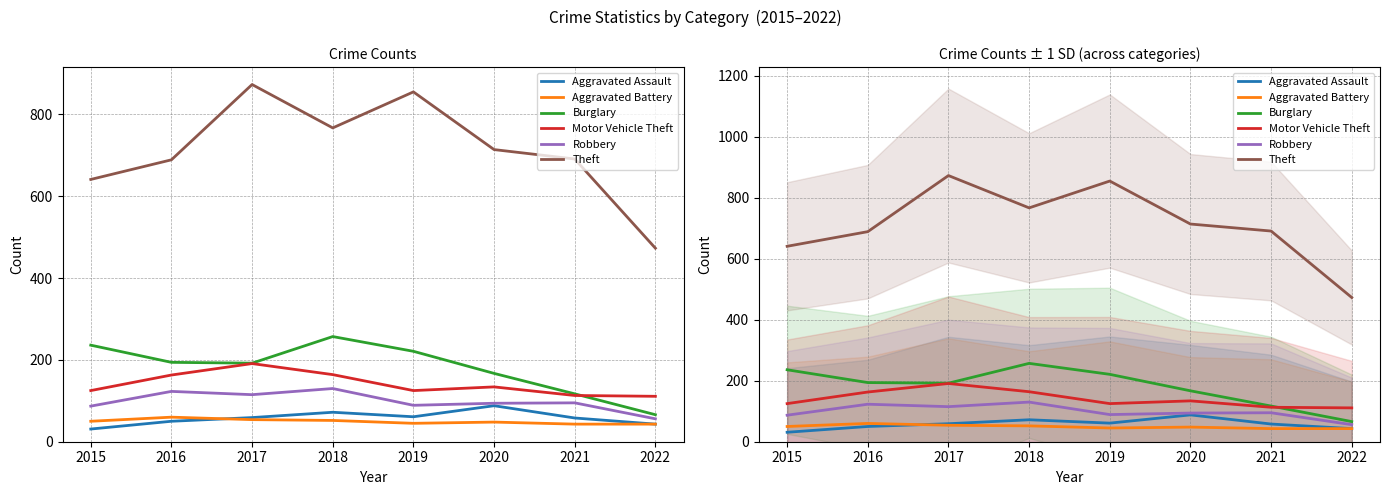

At how many categories does at least one series exceed 277?

8